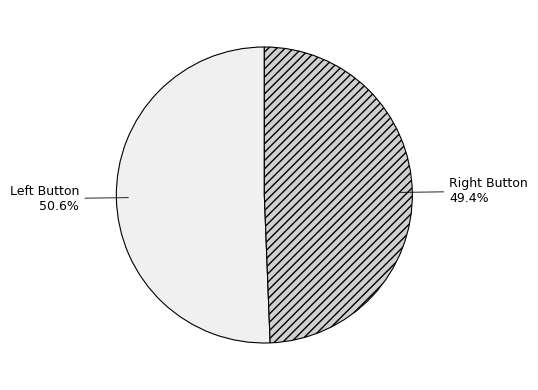

Rank the categories by value from lowest to highest.

Right Button, Left Button